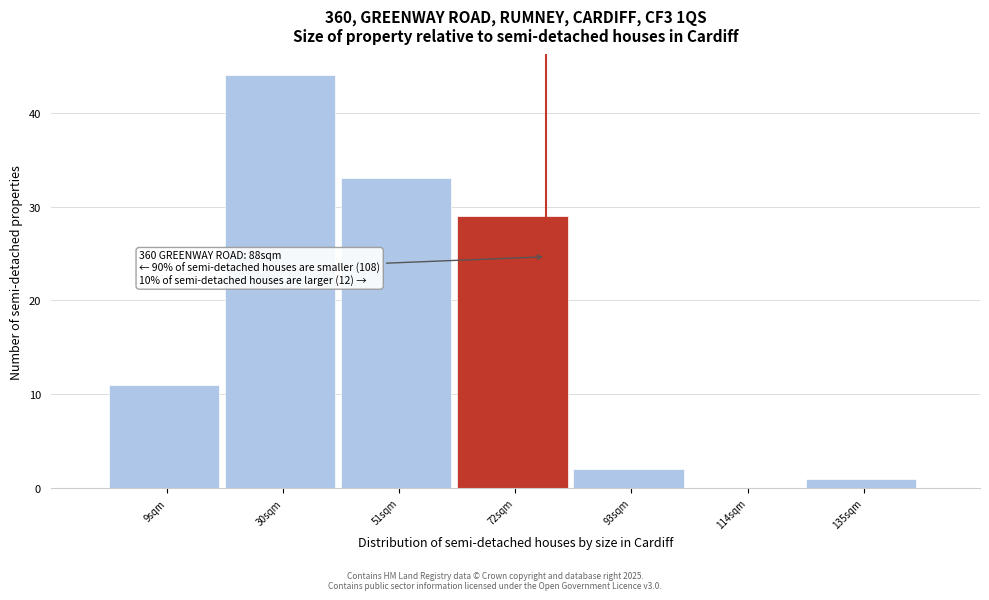

Reading left to right, list all the values displayed in this chart.

9sqm=11	30sqm=44	51sqm=33	72sqm=29	93sqm=2	114sqm=0	135sqm=1